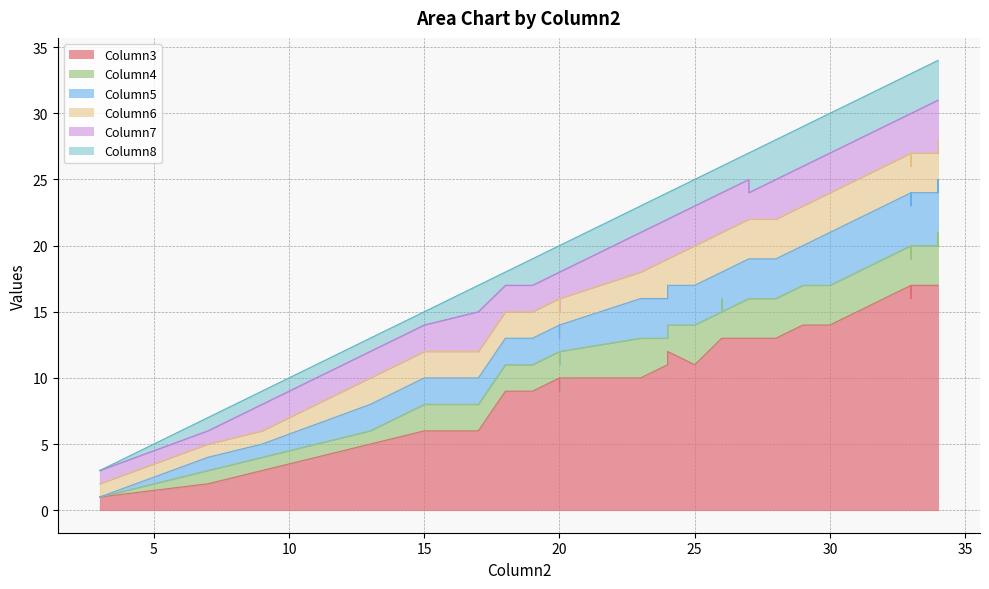

Is it true that Column6 equals 3 at 34?

False